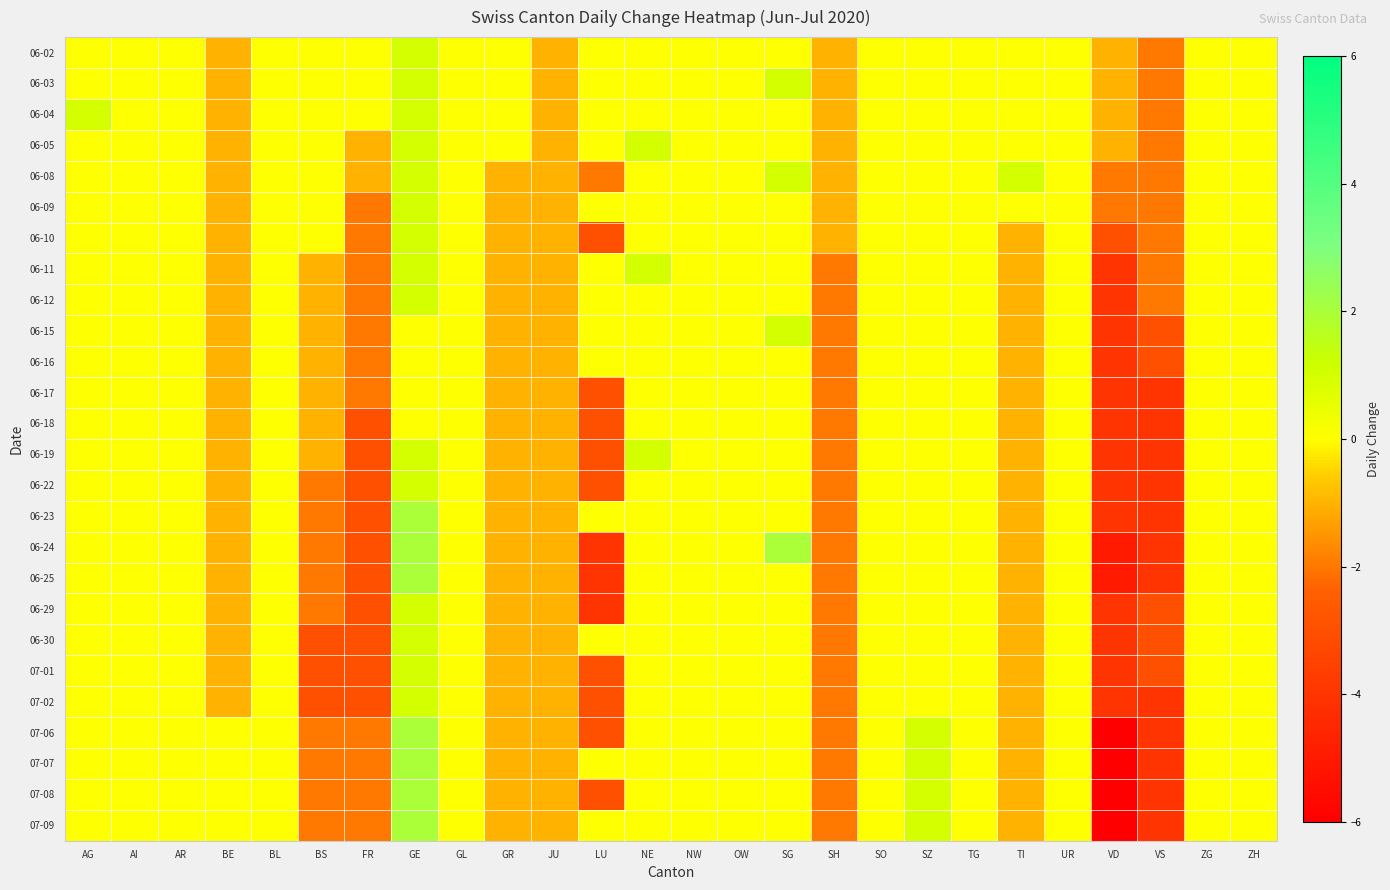

Reading left to right, what are all the values shown in this chart?

06-02: AG=0	AI=0	AR=0	BE=-1	BL=0	BS=0	FR=0	GE=1	GL=0	GR=0	JU=-1	LU=0	NE=0	NW=0	OW=0	SG=0	SH=-1	SO=0	SZ=0	TG=0	TI=0	UR=0	VD=-1	VS=-2	ZG=0	ZH=0
06-03: AG=0	AI=0	AR=0	BE=-1	BL=0	BS=0	FR=0	GE=1	GL=0	GR=0	JU=-1	LU=0	NE=0	NW=0	OW=0	SG=1	SH=-1	SO=0	SZ=0	TG=0	TI=0	UR=0	VD=-1	VS=-2	ZG=0	ZH=0
06-04: AG=1	AI=0	AR=0	BE=-1	BL=0	BS=0	FR=0	GE=1	GL=0	GR=0	JU=-1	LU=0	NE=0	NW=0	OW=0	SG=0	SH=-1	SO=0	SZ=0	TG=0	TI=0	UR=0	VD=-1	VS=-2	ZG=0	ZH=0
06-05: AG=0	AI=0	AR=0	BE=-1	BL=0	BS=0	FR=-1	GE=1	GL=0	GR=0	JU=-1	LU=0	NE=1	NW=0	OW=0	SG=0	SH=-1	SO=0	SZ=0	TG=0	TI=0	UR=0	VD=-1	VS=-2	ZG=0	ZH=0
06-08: AG=0	AI=0	AR=0	BE=-1	BL=0	BS=0	FR=-1	GE=1	GL=0	GR=-1	JU=-1	LU=-2	NE=0	NW=0	OW=0	SG=1	SH=-1	SO=0	SZ=0	TG=0	TI=1	UR=0	VD=-2	VS=-2	ZG=0	ZH=0
06-09: AG=0	AI=0	AR=0	BE=-1	BL=0	BS=0	FR=-2	GE=1	GL=0	GR=-1	JU=-1	LU=0	NE=0	NW=0	OW=0	SG=0	SH=-1	SO=0	SZ=0	TG=0	TI=0	UR=0	VD=-2	VS=-2	ZG=0	ZH=0
06-10: AG=0	AI=0	AR=0	BE=-1	BL=0	BS=0	FR=-2	GE=1	GL=0	GR=-1	JU=-1	LU=-3	NE=0	NW=0	OW=0	SG=0	SH=-1	SO=0	SZ=0	TG=0	TI=-1	UR=0	VD=-3	VS=-2	ZG=0	ZH=0
06-11: AG=0	AI=0	AR=0	BE=-1	BL=0	BS=-1	FR=-2	GE=1	GL=0	GR=-1	JU=-1	LU=0	NE=1	NW=0	OW=0	SG=0	SH=-2	SO=0	SZ=0	TG=0	TI=-1	UR=0	VD=-4	VS=-2	ZG=0	ZH=0
06-12: AG=0	AI=0	AR=0	BE=-1	BL=0	BS=-1	FR=-2	GE=1	GL=0	GR=-1	JU=-1	LU=0	NE=0	NW=0	OW=0	SG=0	SH=-2	SO=0	SZ=0	TG=0	TI=-1	UR=0	VD=-4	VS=-2	ZG=0	ZH=0
06-15: AG=0	AI=0	AR=0	BE=-1	BL=0	BS=-1	FR=-2	GE=0	GL=0	GR=-1	JU=-1	LU=0	NE=0	NW=0	OW=0	SG=1	SH=-2	SO=0	SZ=0	TG=0	TI=-1	UR=0	VD=-4	VS=-3	ZG=0	ZH=0
06-16: AG=0	AI=0	AR=0	BE=-1	BL=0	BS=-1	FR=-2	GE=0	GL=0	GR=-1	JU=-1	LU=0	NE=0	NW=0	OW=0	SG=0	SH=-2	SO=0	SZ=0	TG=0	TI=-1	UR=0	VD=-4	VS=-3	ZG=0	ZH=0
06-17: AG=0	AI=0	AR=0	BE=-1	BL=0	BS=-1	FR=-2	GE=0	GL=0	GR=-1	JU=-1	LU=-3	NE=0	NW=0	OW=0	SG=0	SH=-2	SO=0	SZ=0	TG=0	TI=-1	UR=0	VD=-4	VS=-4	ZG=0	ZH=0
06-18: AG=0	AI=0	AR=0	BE=-1	BL=0	BS=-1	FR=-3	GE=0	GL=0	GR=-1	JU=-1	LU=-3	NE=0	NW=0	OW=0	SG=0	SH=-2	SO=0	SZ=0	TG=0	TI=-1	UR=0	VD=-4	VS=-4	ZG=0	ZH=0
06-19: AG=0	AI=0	AR=0	BE=-1	BL=0	BS=-1	FR=-3	GE=1	GL=0	GR=-1	JU=-1	LU=-3	NE=1	NW=0	OW=0	SG=0	SH=-2	SO=0	SZ=0	TG=0	TI=-1	UR=0	VD=-4	VS=-4	ZG=0	ZH=0
06-22: AG=0	AI=0	AR=0	BE=-1	BL=0	BS=-2	FR=-3	GE=1	GL=0	GR=-1	JU=-1	LU=-3	NE=0	NW=0	OW=0	SG=0	SH=-2	SO=0	SZ=0	TG=0	TI=-1	UR=0	VD=-4	VS=-4	ZG=0	ZH=0
06-23: AG=0	AI=0	AR=0	BE=-1	BL=0	BS=-2	FR=-3	GE=2	GL=0	GR=-1	JU=-1	LU=0	NE=0	NW=0	OW=0	SG=0	SH=-2	SO=0	SZ=0	TG=0	TI=-1	UR=0	VD=-4	VS=-4	ZG=0	ZH=0
06-24: AG=0	AI=0	AR=0	BE=-1	BL=0	BS=-2	FR=-3	GE=2	GL=0	GR=-1	JU=-1	LU=-4	NE=0	NW=0	OW=0	SG=2	SH=-2	SO=0	SZ=0	TG=0	TI=-1	UR=0	VD=-5	VS=-4	ZG=0	ZH=0
06-25: AG=0	AI=0	AR=0	BE=-1	BL=0	BS=-2	FR=-3	GE=2	GL=0	GR=-1	JU=-1	LU=-4	NE=0	NW=0	OW=0	SG=0	SH=-2	SO=0	SZ=0	TG=0	TI=-1	UR=0	VD=-5	VS=-4	ZG=0	ZH=0
06-29: AG=0	AI=0	AR=0	BE=-1	BL=0	BS=-2	FR=-3	GE=1	GL=0	GR=-1	JU=-1	LU=-4	NE=0	NW=0	OW=0	SG=0	SH=-2	SO=0	SZ=0	TG=0	TI=-1	UR=0	VD=-4	VS=-3	ZG=0	ZH=0
06-30: AG=0	AI=0	AR=0	BE=-1	BL=0	BS=-3	FR=-3	GE=1	GL=0	GR=-1	JU=-1	LU=0	NE=0	NW=0	OW=0	SG=0	SH=-2	SO=0	SZ=0	TG=0	TI=-1	UR=0	VD=-4	VS=-3	ZG=0	ZH=0
07-01: AG=0	AI=0	AR=0	BE=-1	BL=0	BS=-3	FR=-3	GE=1	GL=0	GR=-1	JU=-1	LU=-3	NE=0	NW=0	OW=0	SG=0	SH=-2	SO=0	SZ=0	TG=0	TI=-1	UR=0	VD=-4	VS=-3	ZG=0	ZH=0
07-02: AG=0	AI=0	AR=0	BE=-1	BL=0	BS=-3	FR=-3	GE=1	GL=0	GR=-1	JU=-1	LU=-3	NE=0	NW=0	OW=0	SG=0	SH=-2	SO=0	SZ=0	TG=0	TI=-1	UR=0	VD=-4	VS=-4	ZG=0	ZH=0
07-06: AG=0	AI=0	AR=0	BE=0	BL=0	BS=-2	FR=-2	GE=2	GL=0	GR=-1	JU=-1	LU=-3	NE=0	NW=0	OW=0	SG=0	SH=-2	SO=0	SZ=1	TG=0	TI=-1	UR=0	VD=-6	VS=-4	ZG=0	ZH=0
07-07: AG=0	AI=0	AR=0	BE=0	BL=0	BS=-2	FR=-2	GE=2	GL=0	GR=-1	JU=-1	LU=0	NE=0	NW=0	OW=0	SG=0	SH=-2	SO=0	SZ=1	TG=0	TI=-1	UR=0	VD=-6	VS=-4	ZG=0	ZH=0
07-08: AG=0	AI=0	AR=0	BE=0	BL=0	BS=-2	FR=-2	GE=2	GL=0	GR=-1	JU=-1	LU=-3	NE=0	NW=0	OW=0	SG=0	SH=-2	SO=0	SZ=1	TG=0	TI=-1	UR=0	VD=-6	VS=-4	ZG=0	ZH=0
07-09: AG=0	AI=0	AR=0	BE=0	BL=0	BS=-2	FR=-2	GE=2	GL=0	GR=-1	JU=-1	LU=0	NE=0	NW=0	OW=0	SG=0	SH=-2	SO=0	SZ=1	TG=0	TI=-1	UR=0	VD=-6	VS=-4	ZG=0	ZH=0